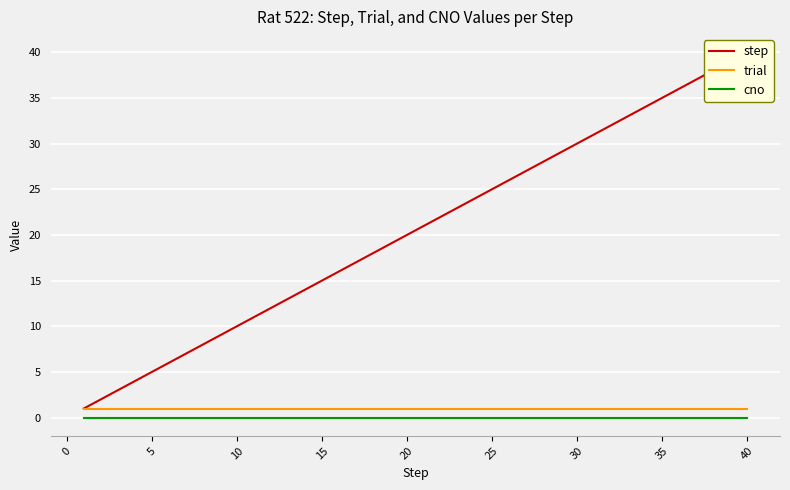

What is the difference between the maximum and minimum values in the step series?

39